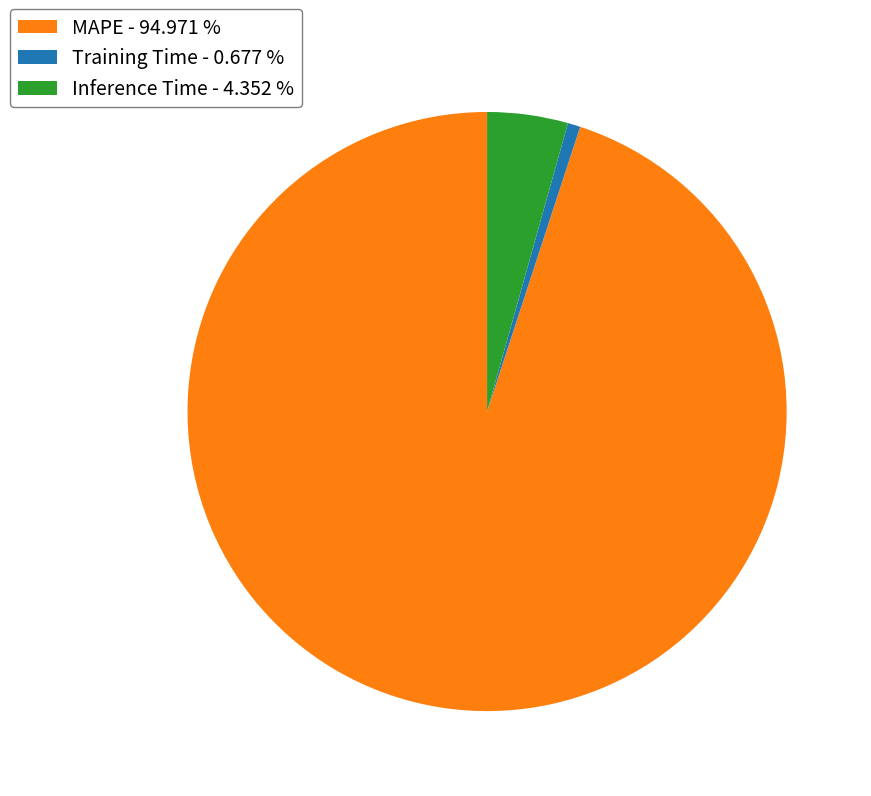

The Training Time slice represents 1% of the pie. True or false?

True